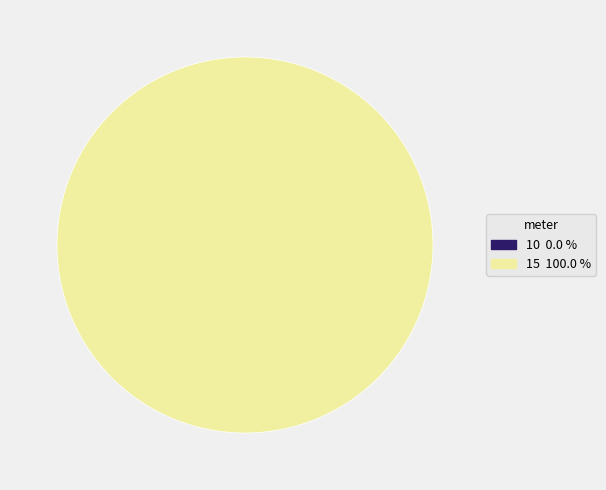

Which category has the smallest portion of the pie?

10